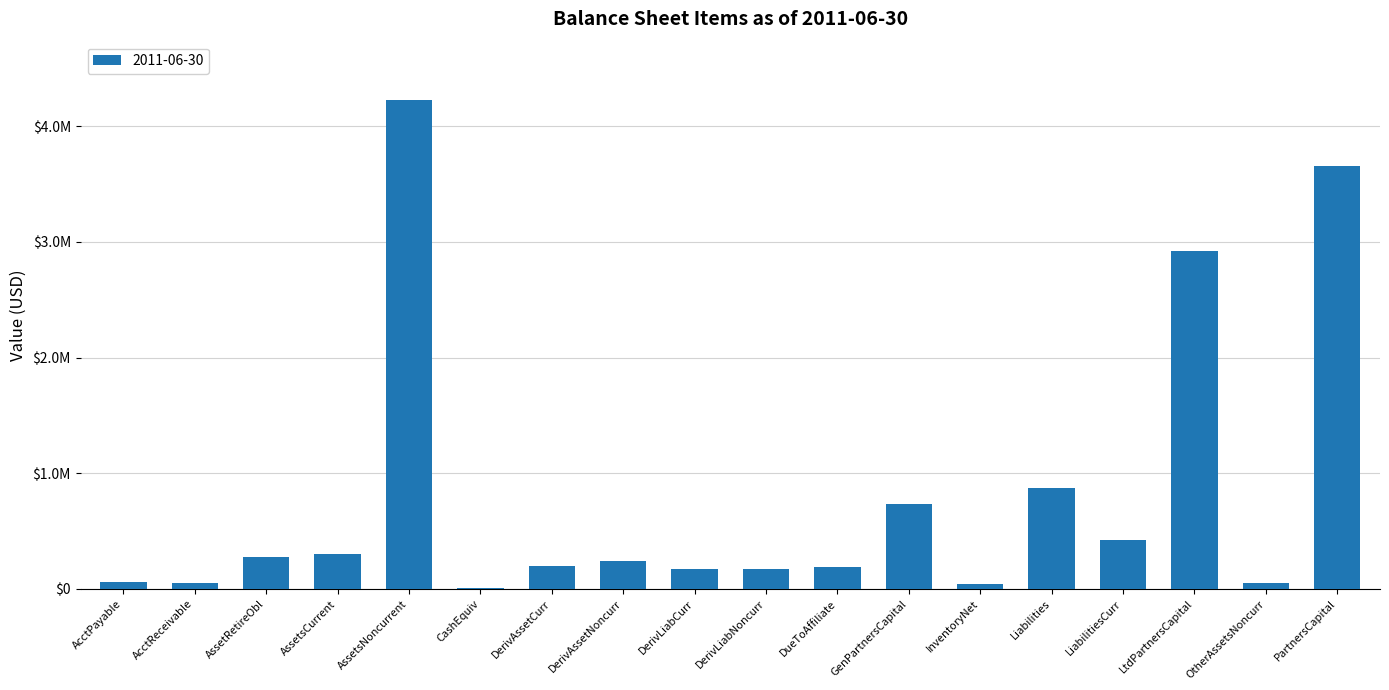

What is the label of the 9th bar from the right?

DerivLiabNoncurr